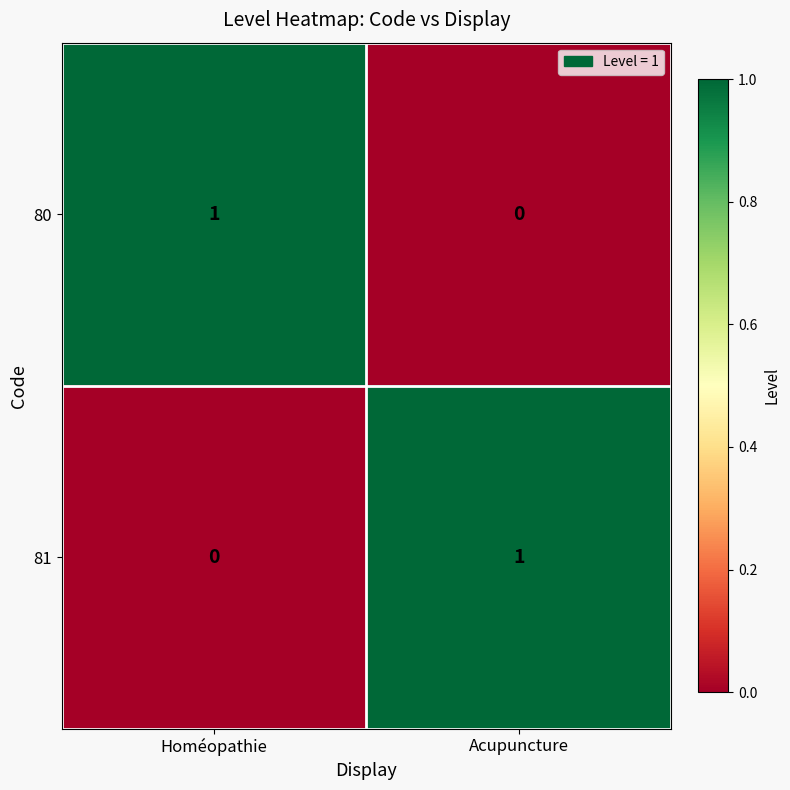

Rank the series at Acupuncture from highest to lowest value.

81, 80